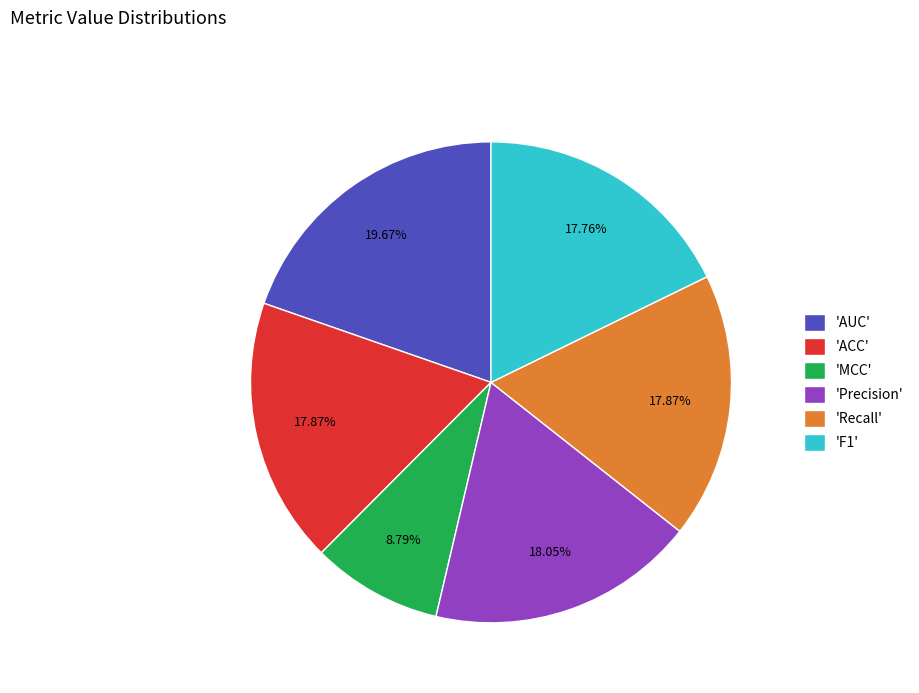

Does 'ACC' represent more than half of the total?

No